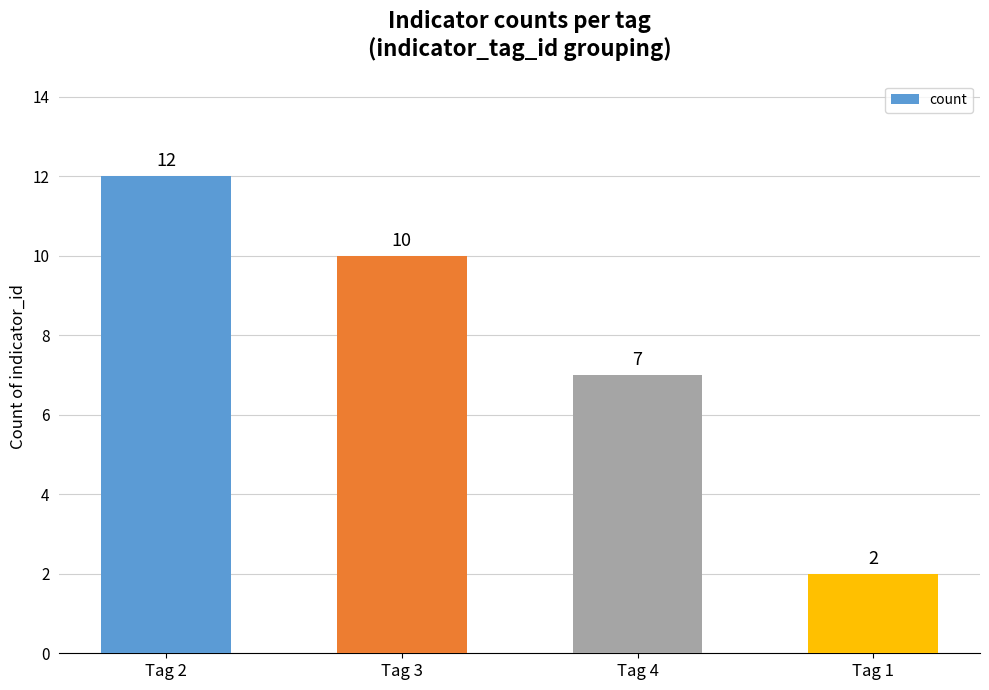

At which label is the value closest to 7?

Tag 4